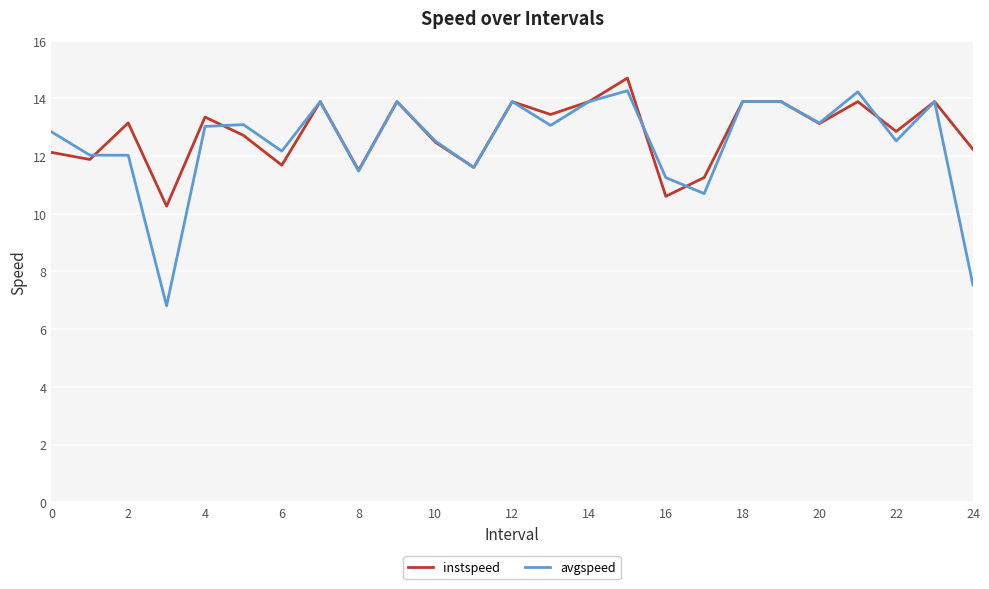

After their last crossing, which series has the higher values: instspeed or avgspeed?

instspeed